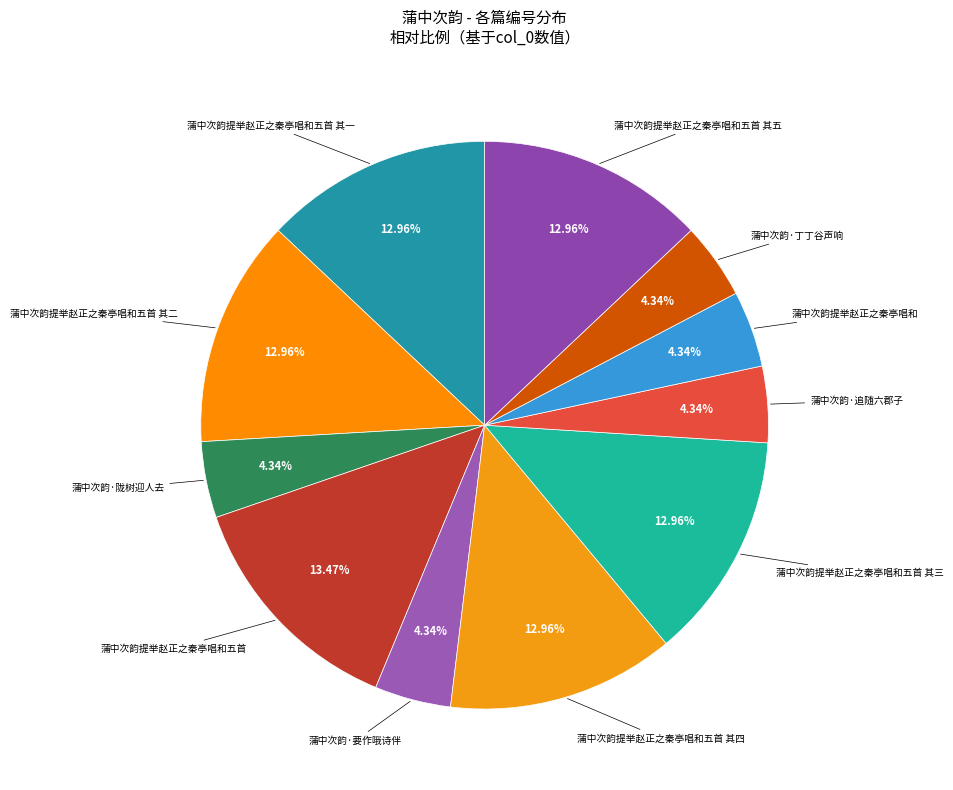

How many segments does this pie chart have?

11